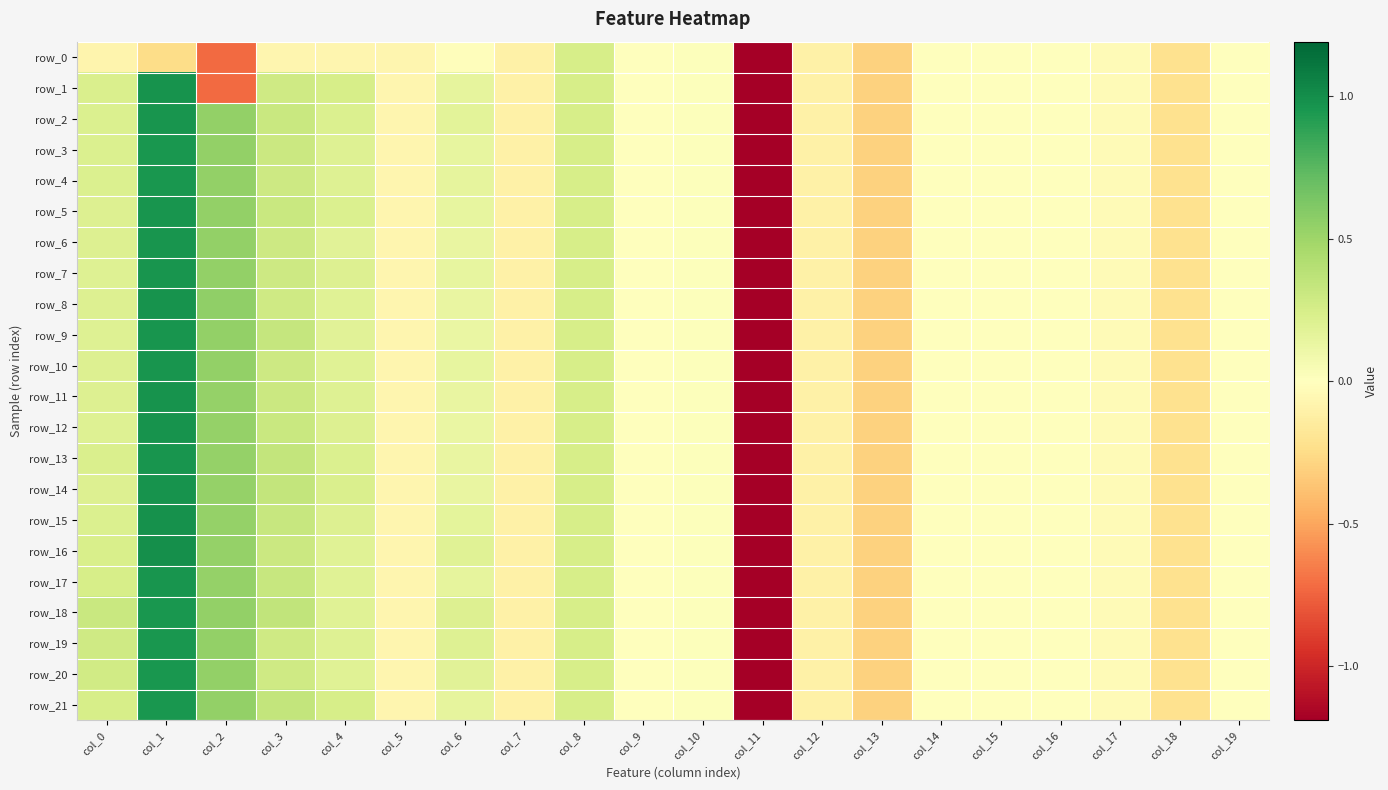

Which series changed the most between col_11 and col_19?

row_0